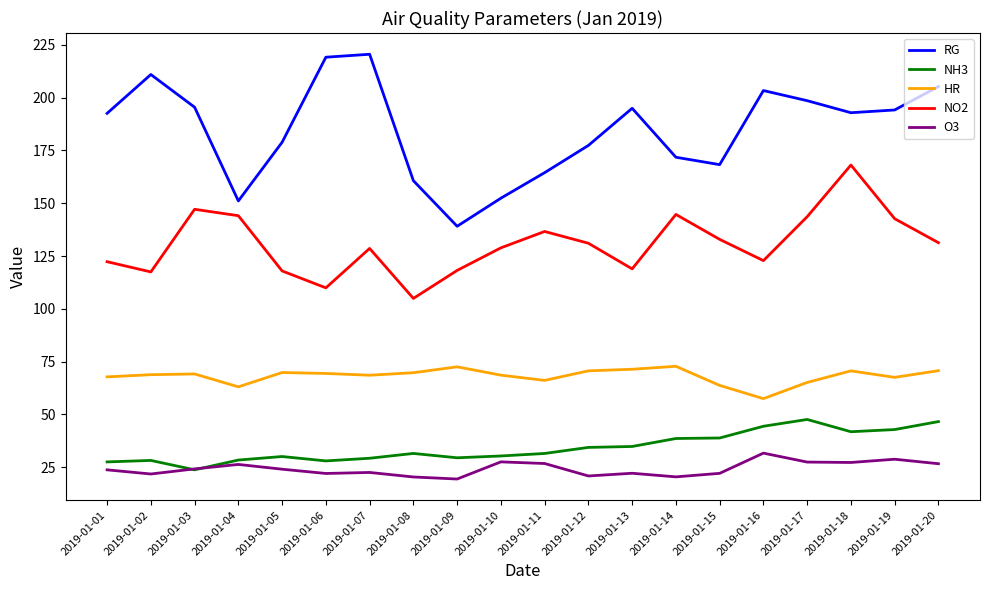

What is the difference between the second highest and minimum values in the O3 series?

9.4